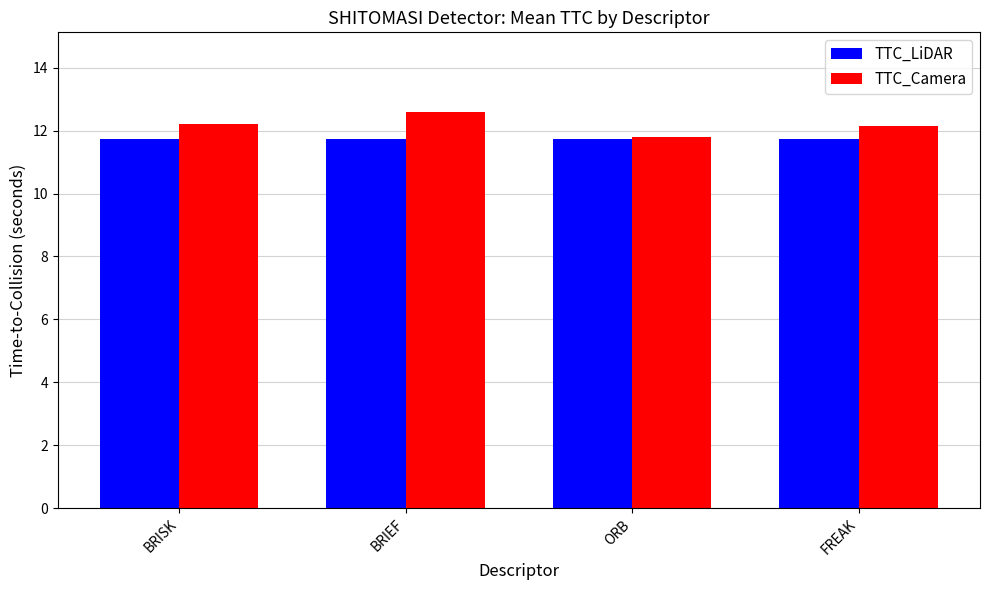

What is the maximum value shown in the chart?

12.6